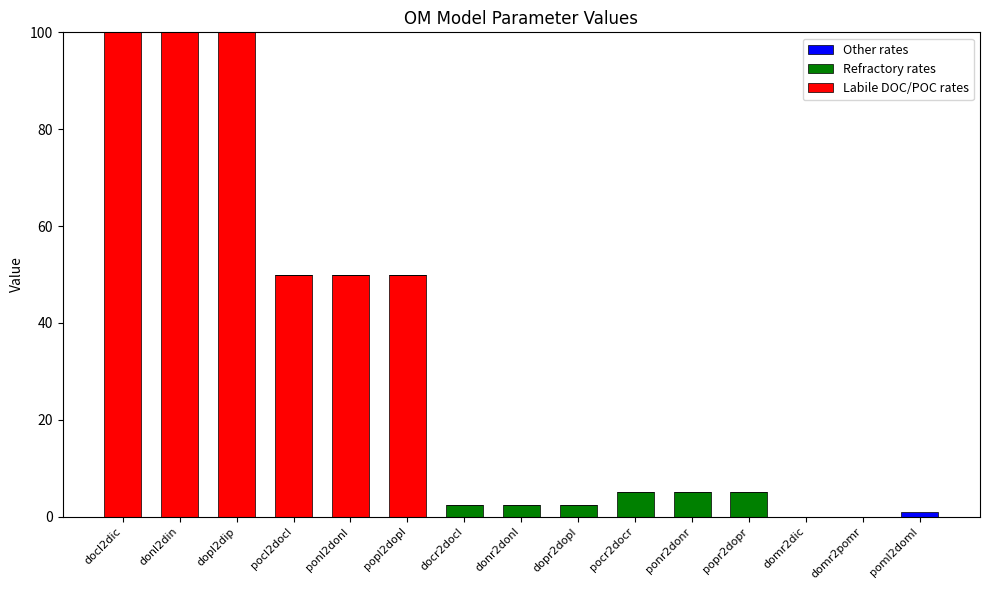

What is the maximum value for Labile DOC/POC rates?

100.0